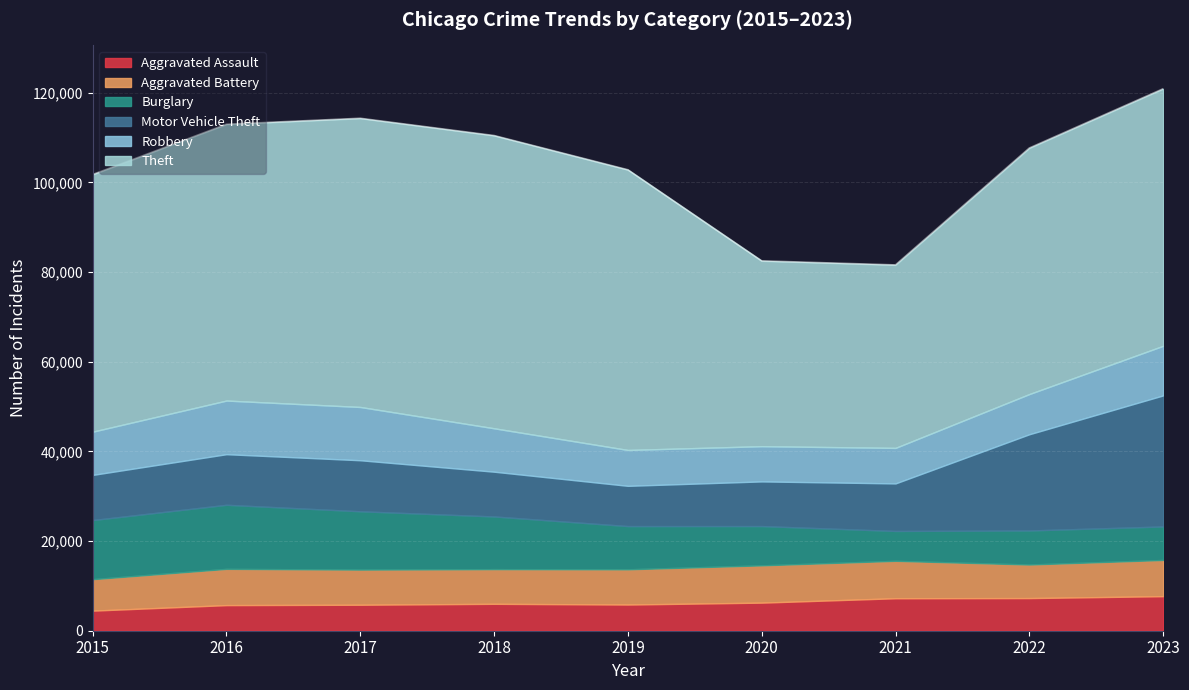

In Aggravated Battery, how many points are lower than both neighbors (excluding endpoints)?

2